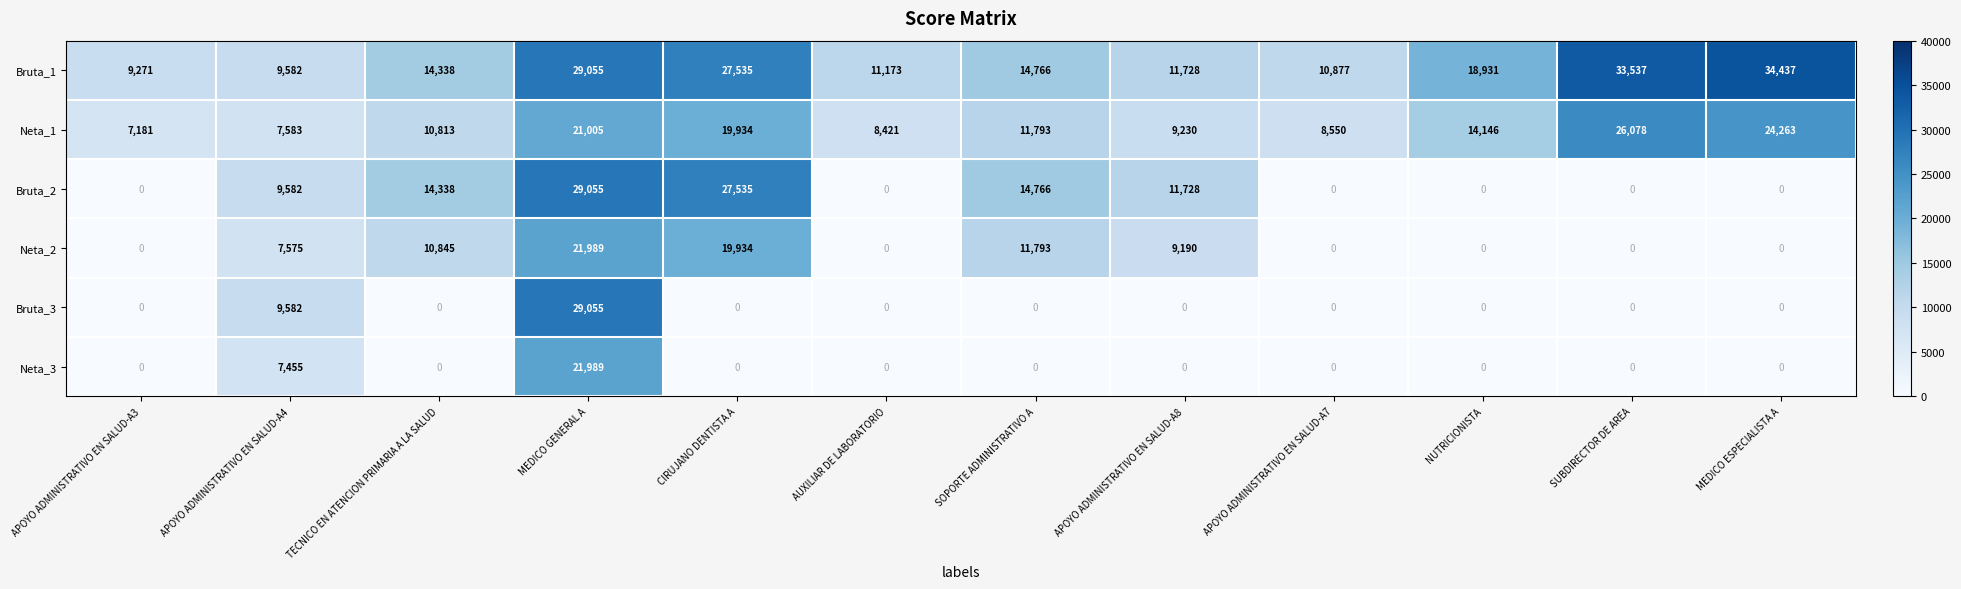

What is the difference between the highest and lowest values at APOYO ADMINISTRATIVO EN SALUD-A7?

10877